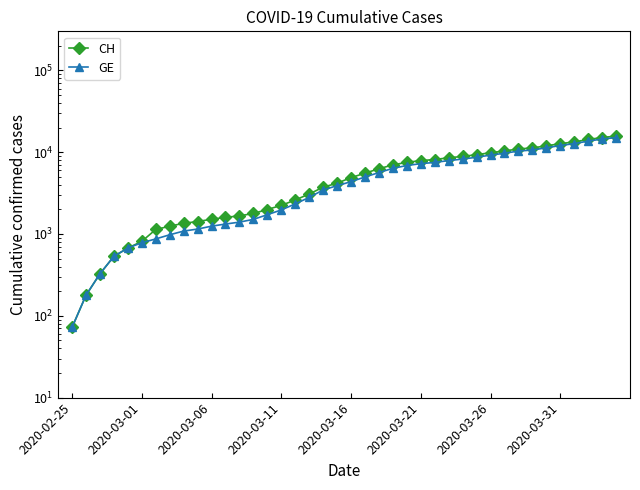

Reading right to left, extract all data points from this chart.

CH: 15719	15106	14289	13356	12703	11949	11271	10949	10346	9845	9313	8874	8537	8135	7878	7513	6987	6273	5533	4886	4175	3731	3081	2603	2238	1992	1780	1667	1594	1517	1417	1353	1244	1135	812	673	533	326	178	72
GE: 15077	14464	13647	12714	12061	11307	10629	10307	9704	9203	8671	8232	7895	7493	7236	6871	6345	5631	4976	4359	3894	3450	2800	2332	1967	1721	1509	1396	1323	1246	1149	1085	978	870	782	673	533	326	178	72